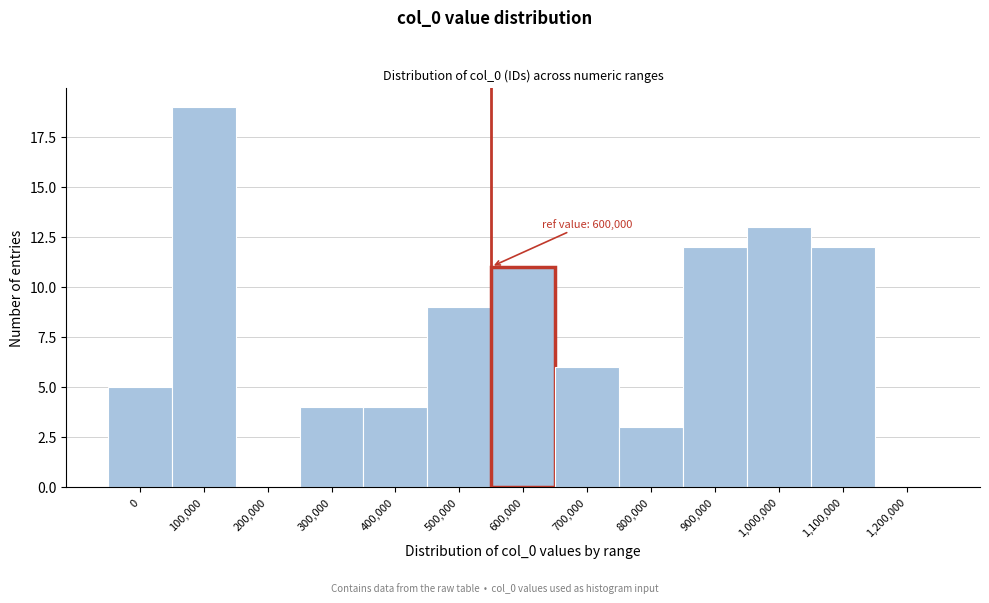

Reading right to left, list all the values displayed in this chart.

1,200,000=0	1,100,000=12	1,000,000=13	900,000=12	800,000=3	700,000=6	600,000=11	500,000=9	400,000=4	300,000=4	200,000=0	100,000=19	0=5